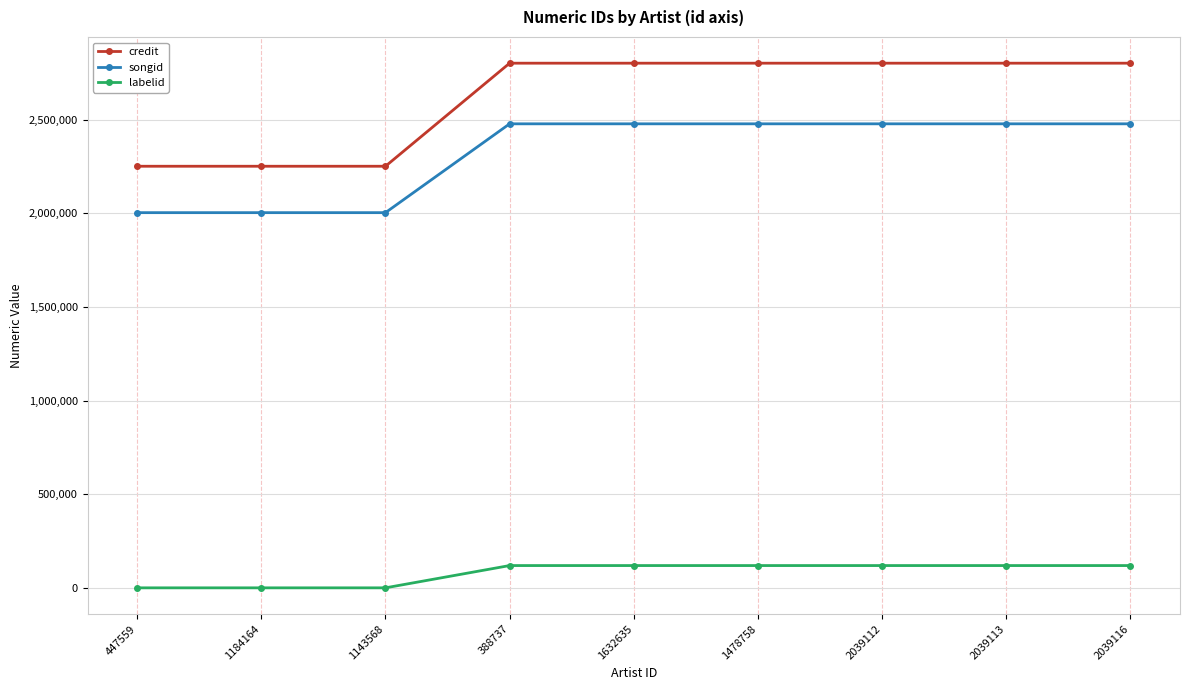

Reading right to left, what are all the values shown in this chart?

credit: 2039116=2800993	2039113=2800993	2039112=2800993	1478758=2800993	1632635=2800993	388737=2800993	1143568=2250769	1184164=2250769	447559=2250769
songid: 2039116=2477251	2039113=2477251	2039112=2477251	1478758=2477251	1632635=2477251	388737=2477251	1143568=2003043	1184164=2003043	447559=2003043
labelid: 2039116=118933	2039113=118933	2039112=118933	1478758=118933	1632635=118933	388737=118933	1143568=-1	1184164=-1	447559=-1